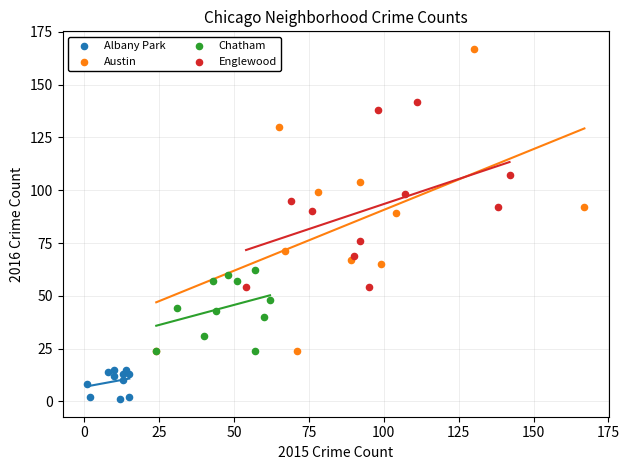

Which series contains the highest Y value?

Austin